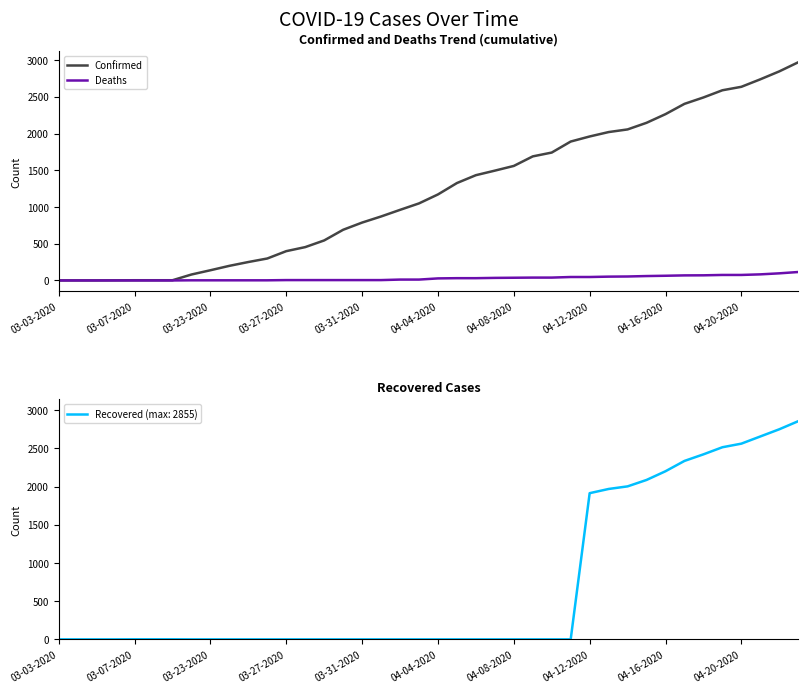

Is it true that Deaths equals 47 at 04-12-2020?

True